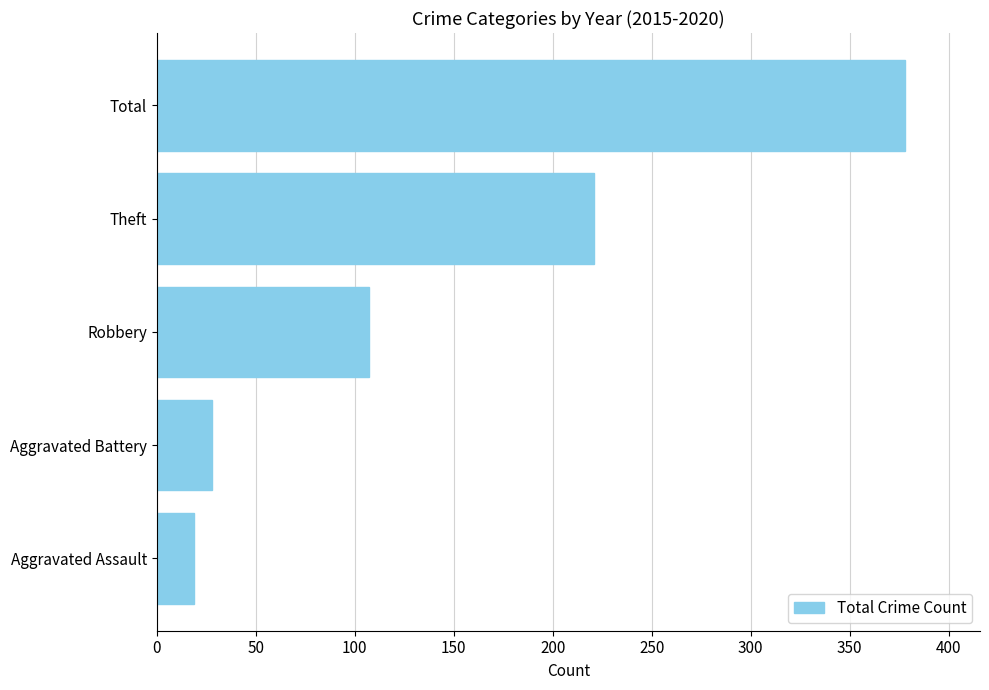

True or false: the data shows 313 at Theft.

False